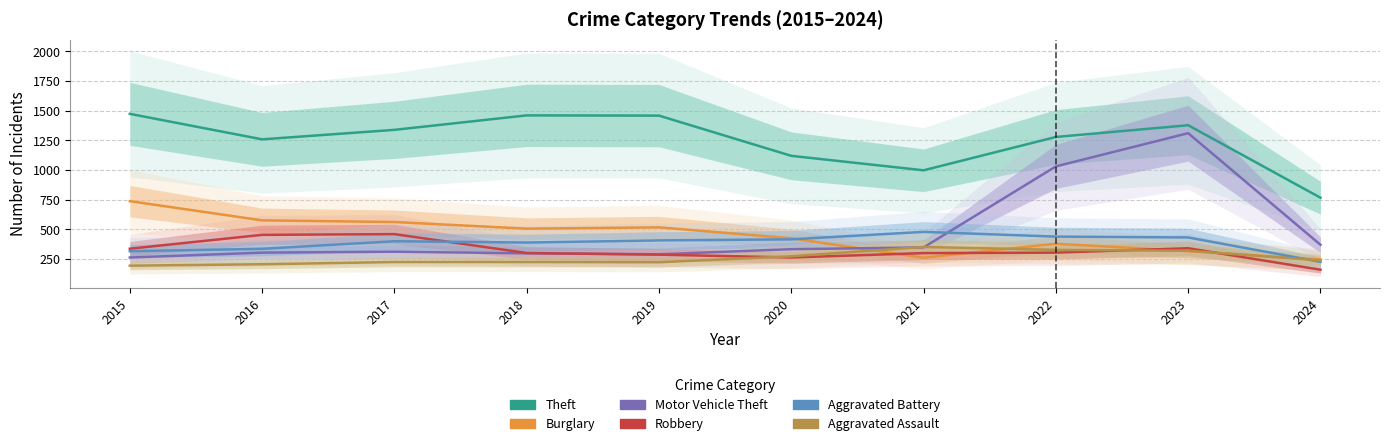

How many values in the Burglary series exceed 506?

4